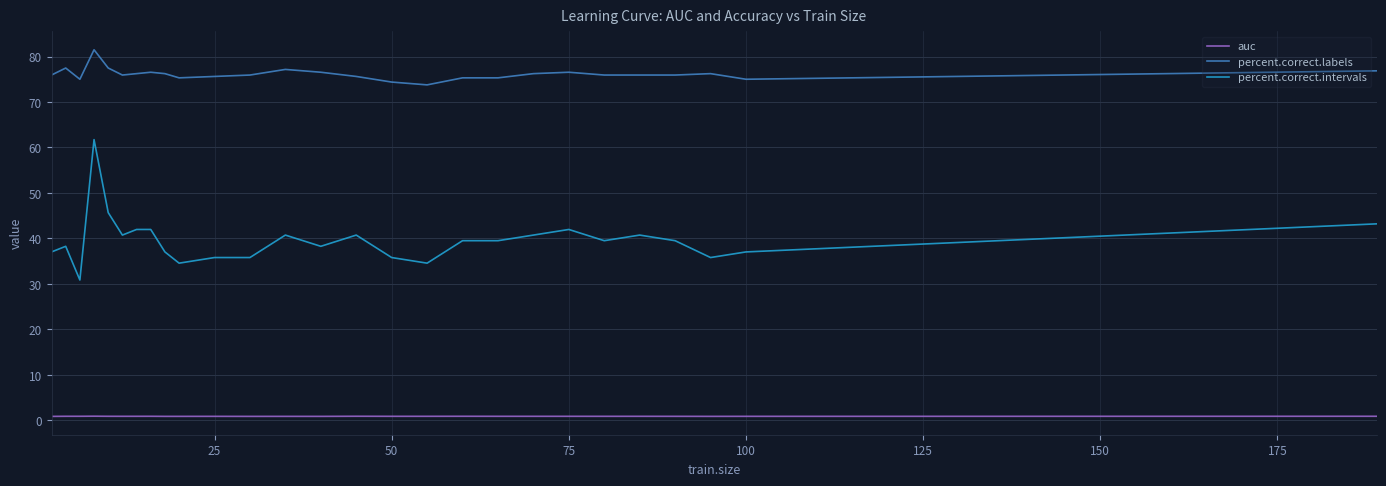

True or false: percent.correct.labels and percent.correct.intervals cross at least once.

False